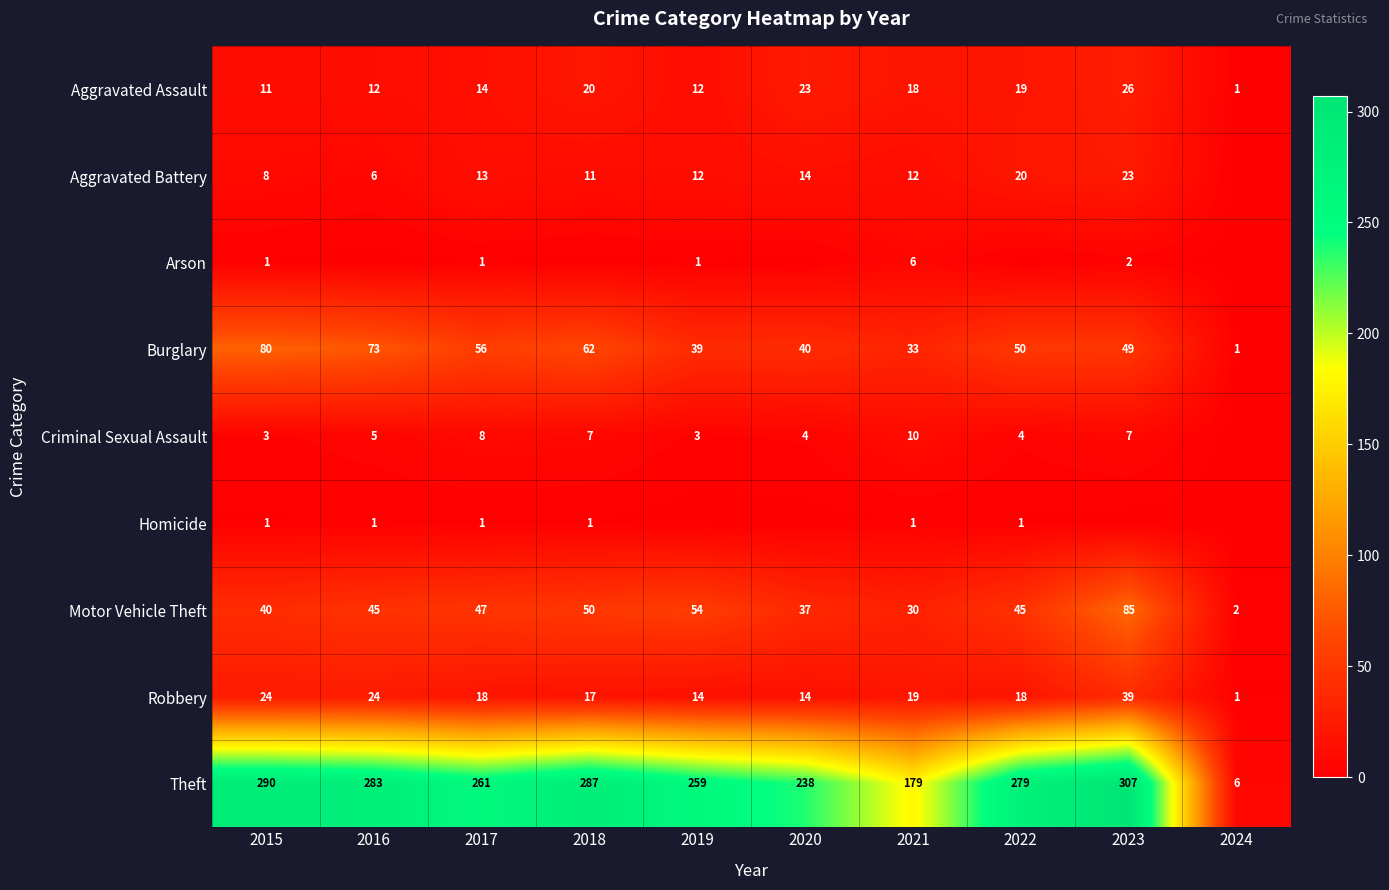

Is it true that Robbery equals 13 at 2015?

False